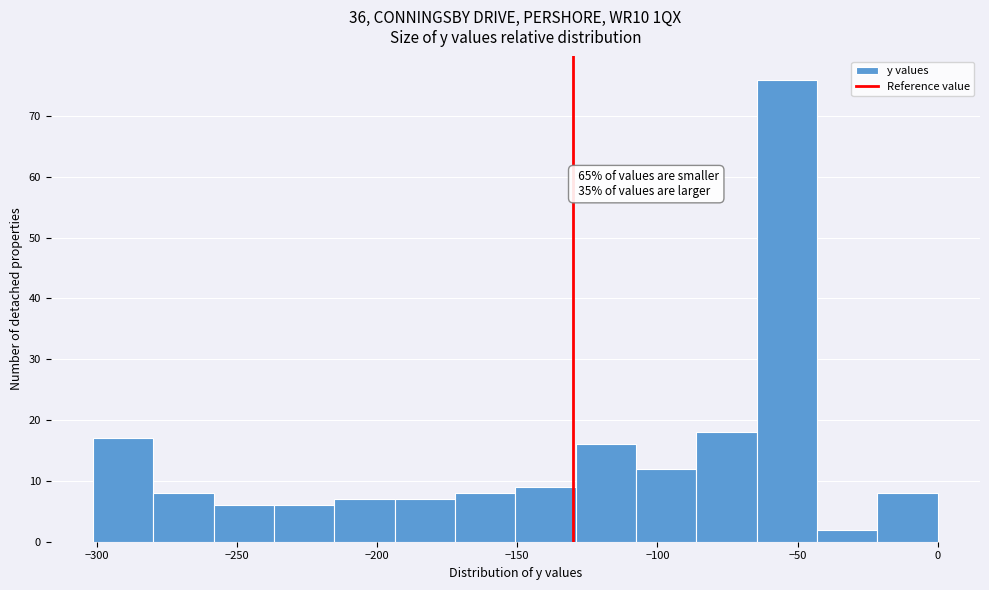

Over which range of the x-axis is the bar tallest?

-65 to -45